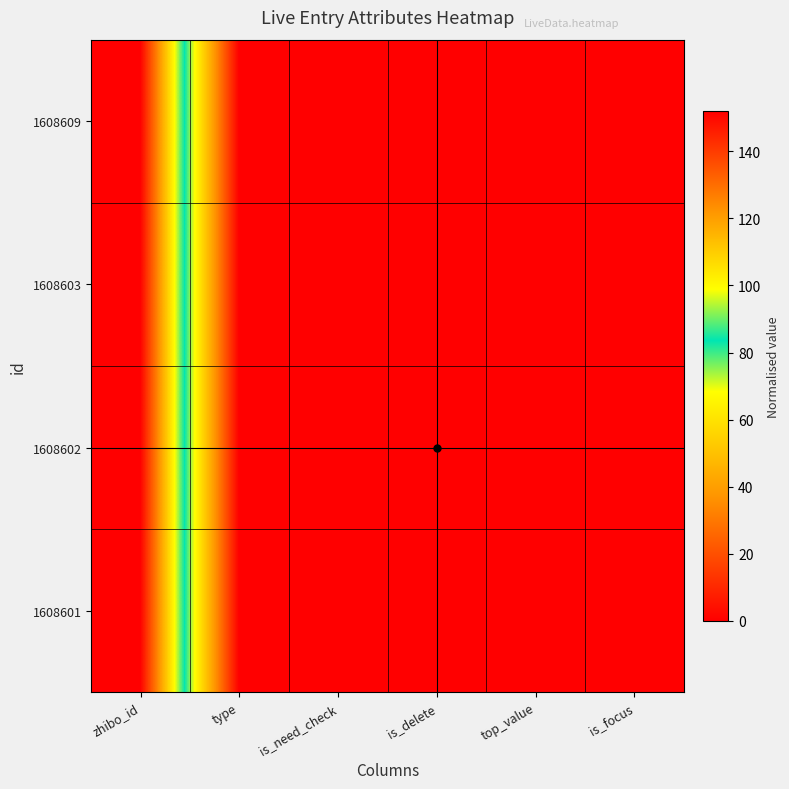

At which category does the chart reach its minimum across all series?

type